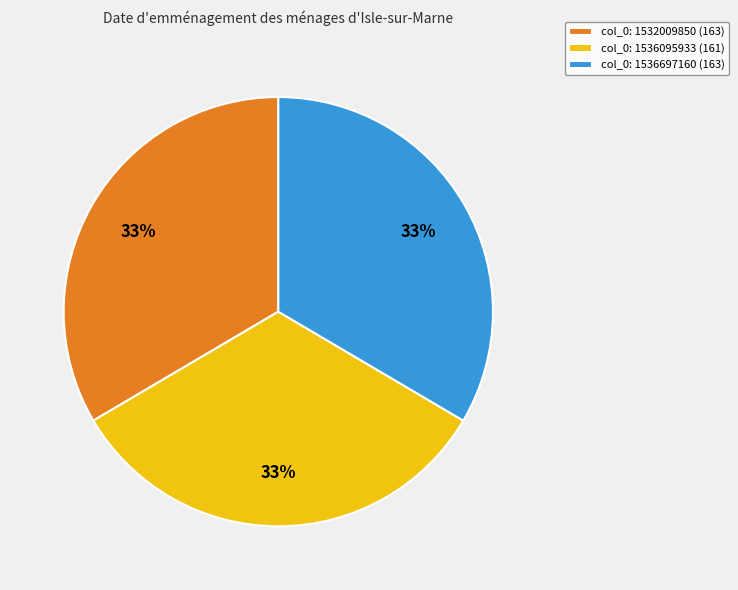

The col_0: 1532009850 (163) slice represents 27% of the pie. True or false?

False